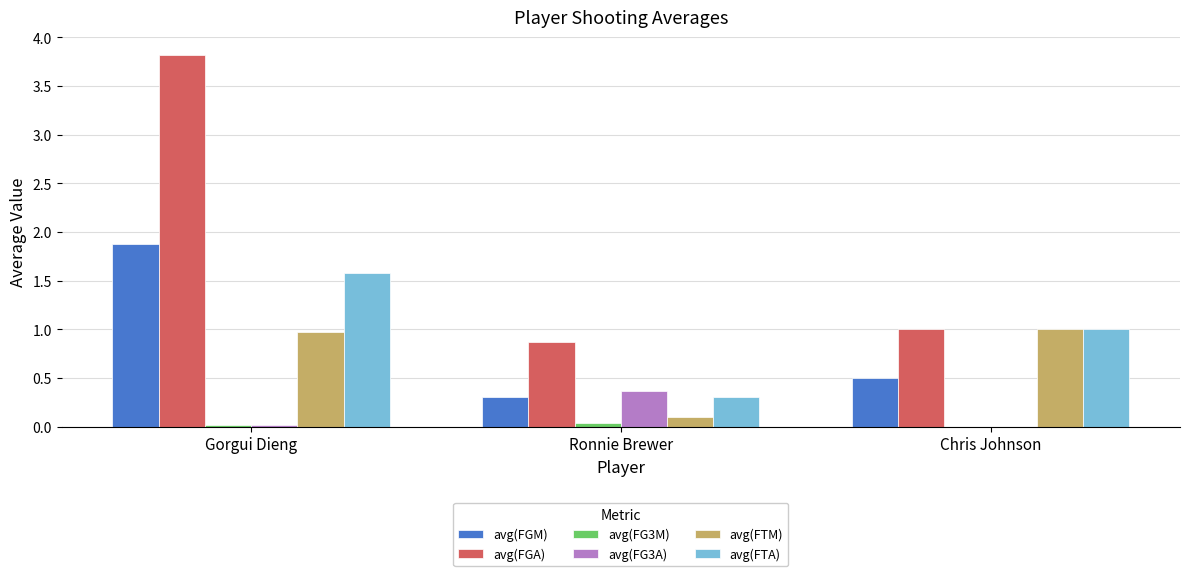

Is the value of avg(FGA) at Gorgui Dieng greater than the value of avg(FTM) at Chris Johnson?

Yes